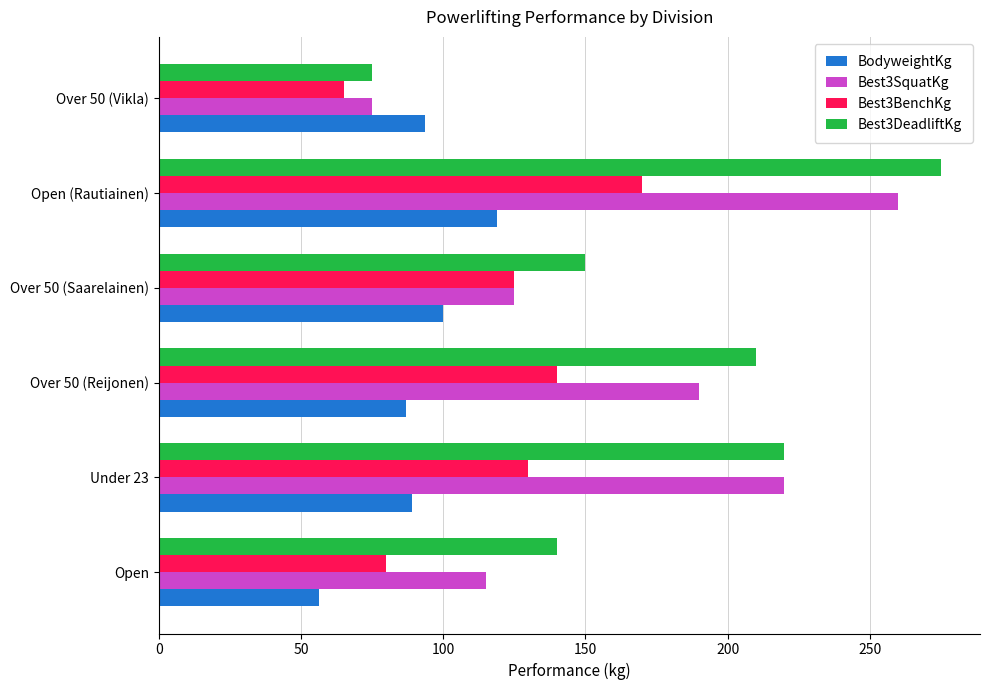

Count the number of categories in the chart.

6